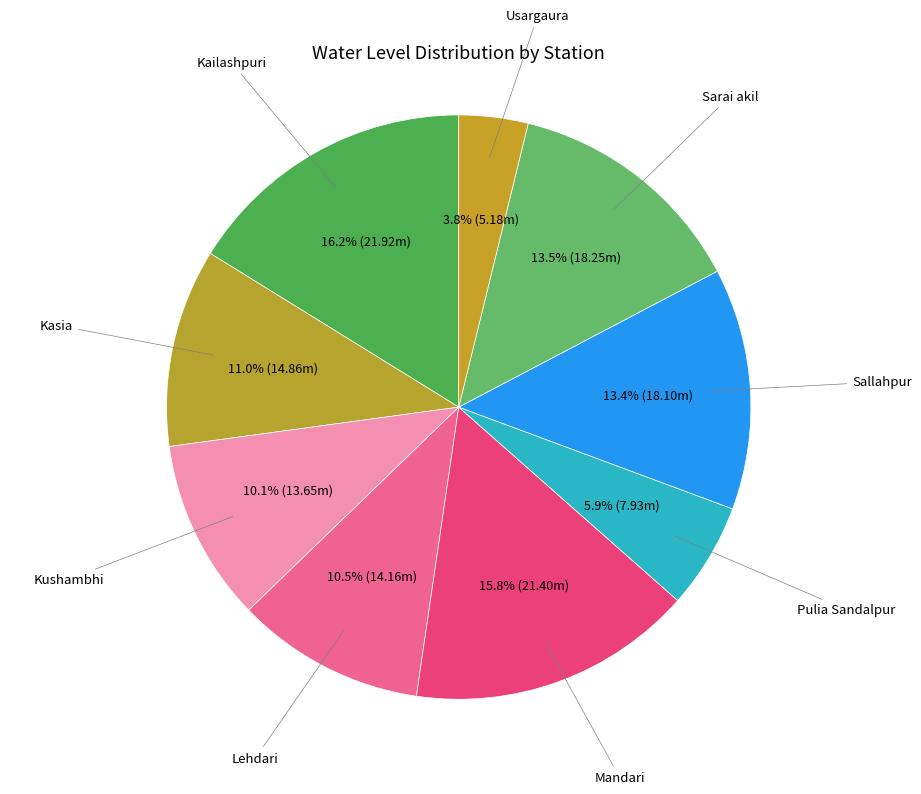

Is there a majority slice in this chart?

No